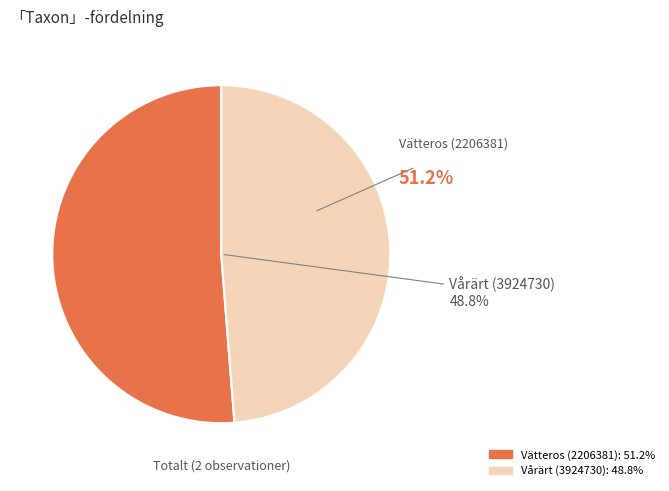

What is the change in value from Vätteros (2206381) to Vårärt (3924730)?

-5092